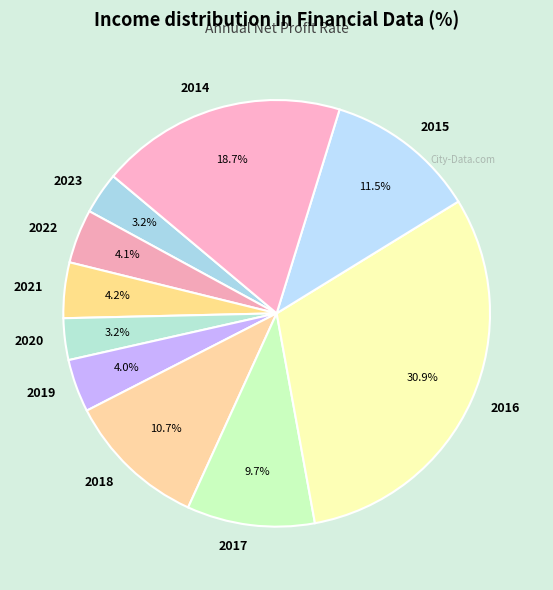

True or false: 2018 accounts for 11% of the total.

True